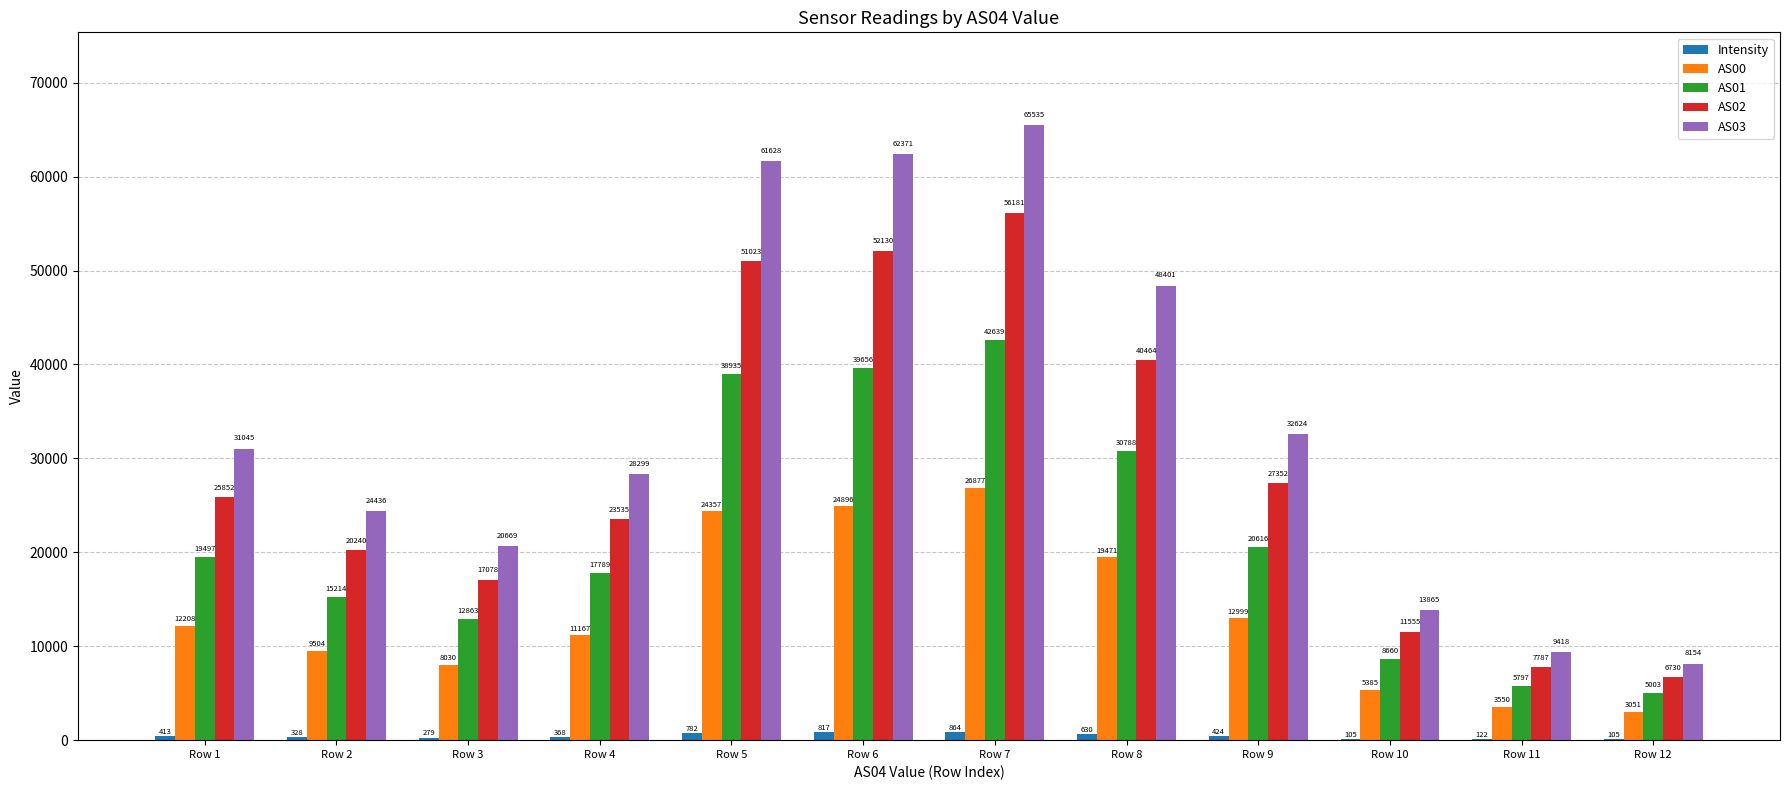

Which category has the highest value across all series?

Row 7